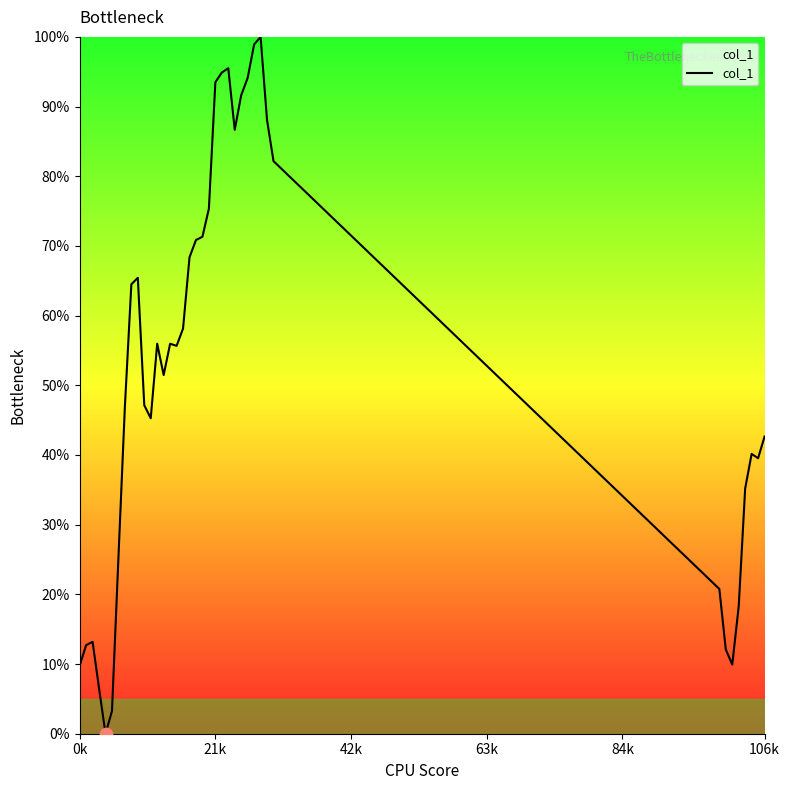

What is the maximum value shown in the chart?

100.0